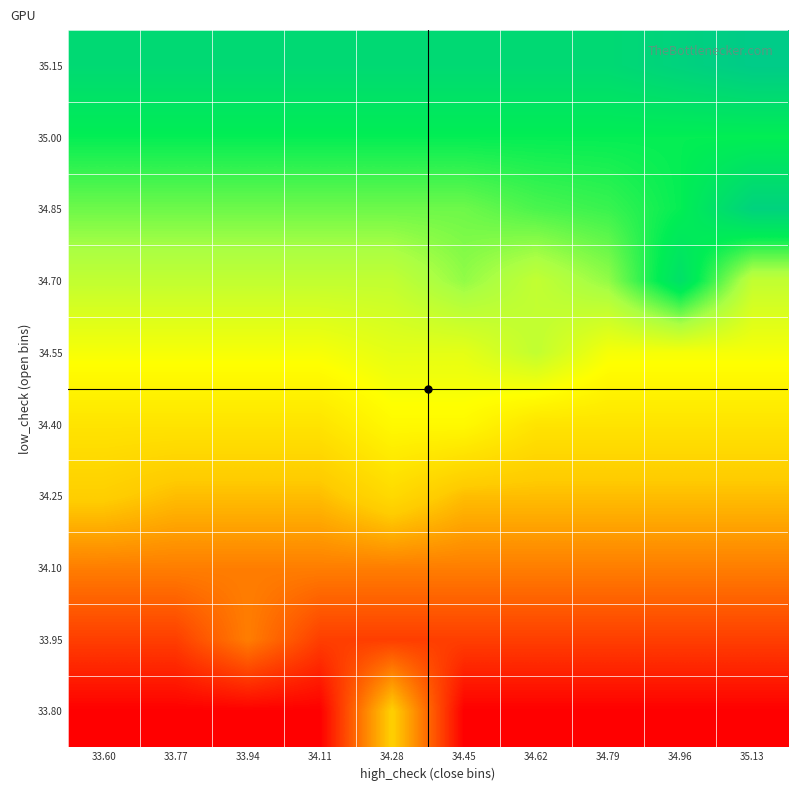

Reading left to right, what are all the values shown in this chart?

33.80: 33.60=33.8	33.77=33.8	33.94=33.8	34.11=33.8	34.28=34.3	34.45=33.8	34.62=33.8	34.79=33.8	34.96=33.8	35.13=33.8
33.95: 33.60=33.9	33.77=33.9	33.94=34.1	34.11=33.9	34.28=33.9	34.45=33.9	34.62=33.9	34.79=33.9	34.96=33.9	35.13=33.9
34.10: 33.60=34.1	33.77=34.1	33.94=34.1	34.11=34.1	34.28=34.1	34.45=34.1	34.62=34.1	34.79=34.1	34.96=34.1	35.13=34.1
34.25: 33.60=34.3	33.77=34.2	33.94=34.2	34.11=34.2	34.28=34.3	34.45=34.2	34.62=34.2	34.79=34.2	34.96=34.2	35.13=34.2
34.40: 33.60=34.4	33.77=34.4	33.94=34.4	34.11=34.4	34.28=34.5	34.45=34.5	34.62=34.4	34.79=34.4	34.96=34.4	35.13=34.4
34.55: 33.60=34.5	33.77=34.5	33.94=34.5	34.11=34.5	34.28=34.6	34.45=34.6	34.62=34.7	34.79=34.5	34.96=34.5	35.13=34.5
34.70: 33.60=34.7	33.77=34.7	33.94=34.7	34.11=34.7	34.28=34.7	34.45=34.8	34.62=34.7	34.79=34.8	34.96=35.1	35.13=34.7
34.85: 33.60=34.8	33.77=34.8	33.94=34.8	34.11=34.8	34.28=34.8	34.45=34.8	34.62=34.9	34.79=34.9	34.96=35.0	35.13=35.2
35.00: 33.60=35.0	33.77=35.0	33.94=35.0	34.11=35.0	34.28=35.0	34.45=35.0	34.62=35.0	34.79=35.0	34.96=35.0	35.13=35.0
35.15: 33.60=35.1	33.77=35.1	33.94=35.1	34.11=35.1	34.28=35.1	34.45=35.1	34.62=35.1	34.79=35.1	34.96=35.2	35.13=35.2